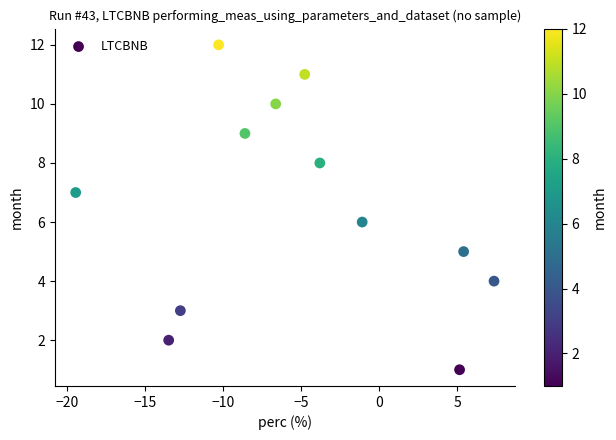

What is the range of Y values (max minus min)?

11